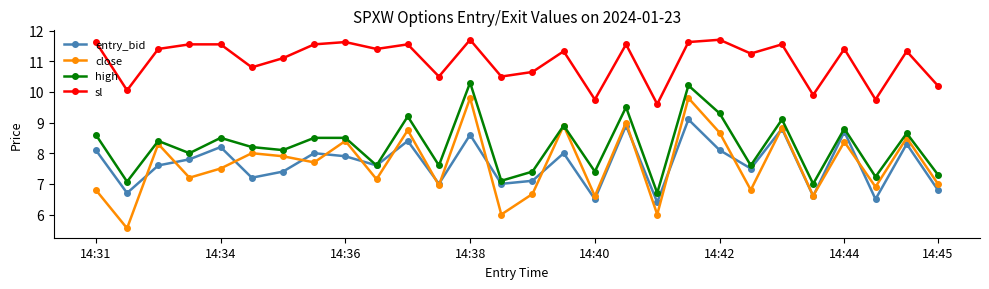

How many series are shown in this chart?

4